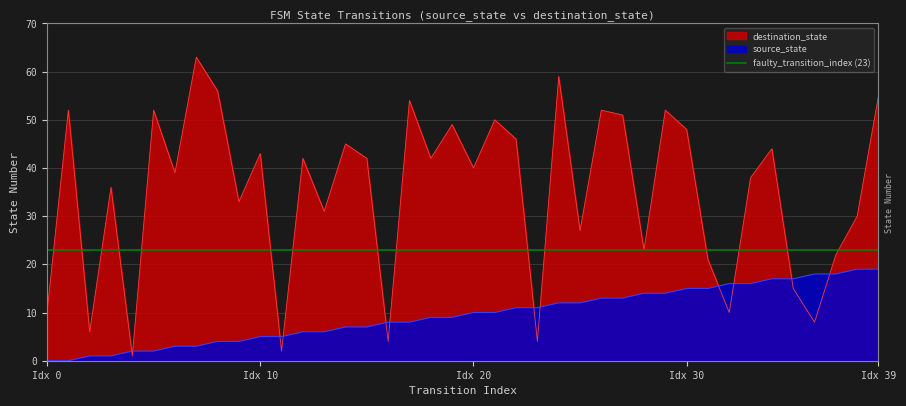

What is the highest value of the destination_state series?

63